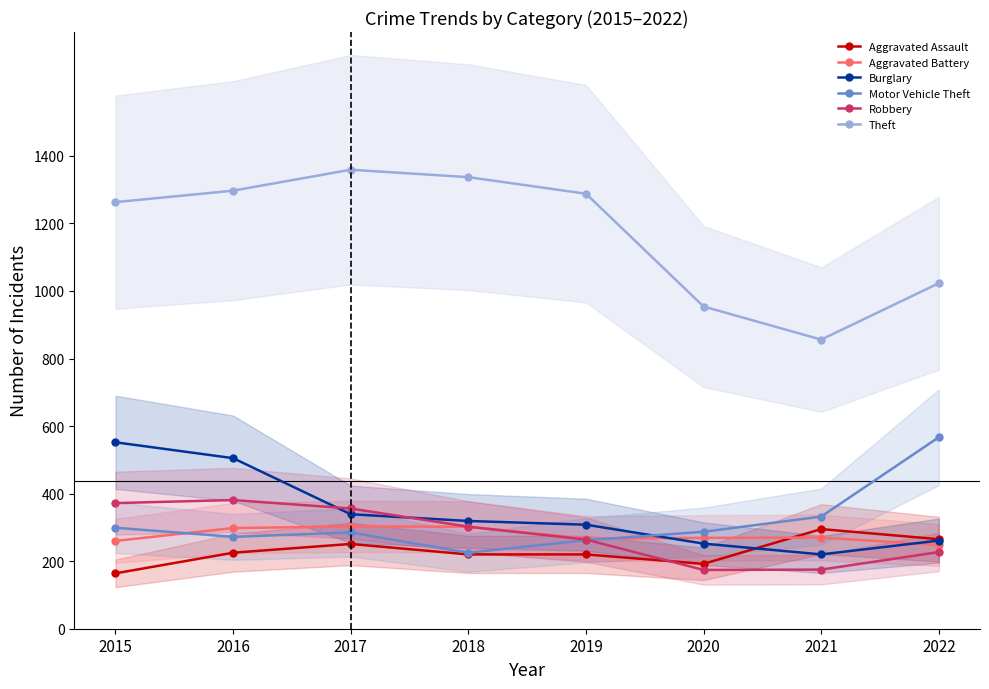

At which label does Aggravated Battery first exceed 270?

2016